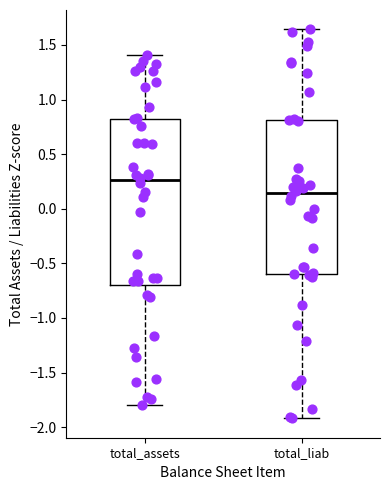

Which box is the tallest, from its lower edge to its upper edge?

total_assets